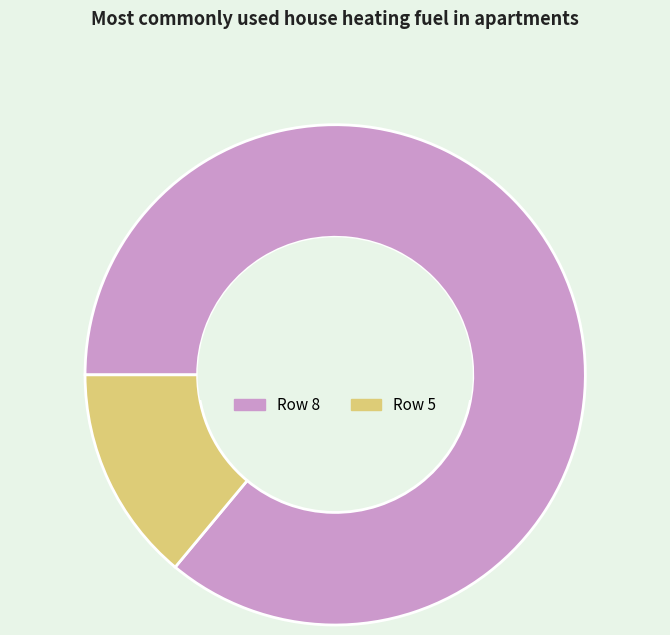

Which category has the smallest portion of the pie?

Row 5